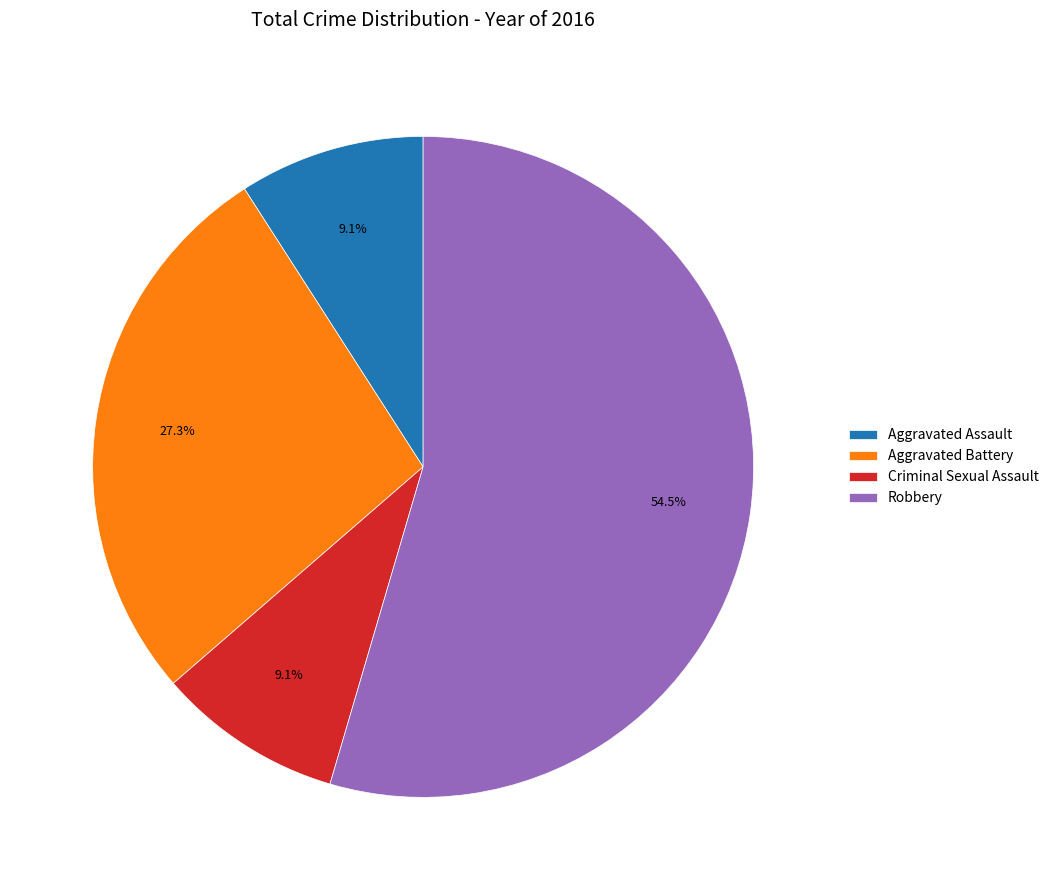

Which category has the biggest portion of the pie?

Robbery